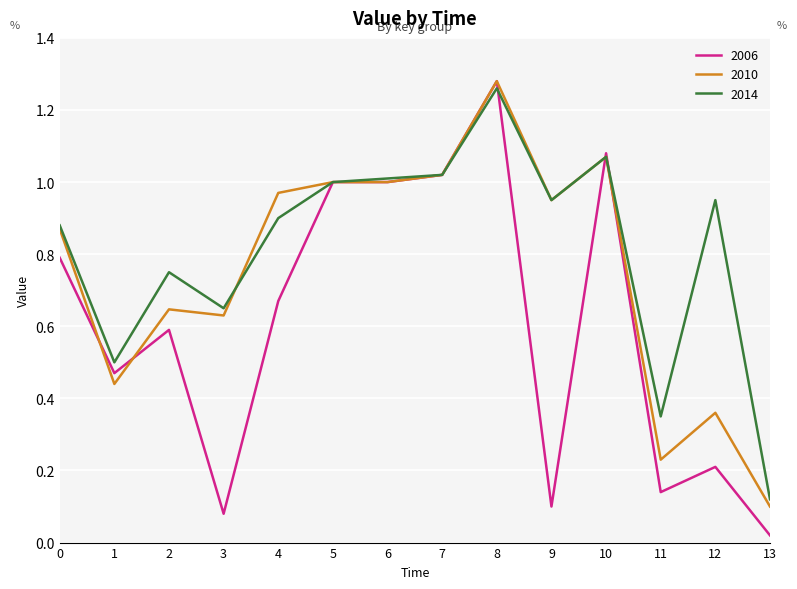

Does the chart display data point markers on the line(s)?

No